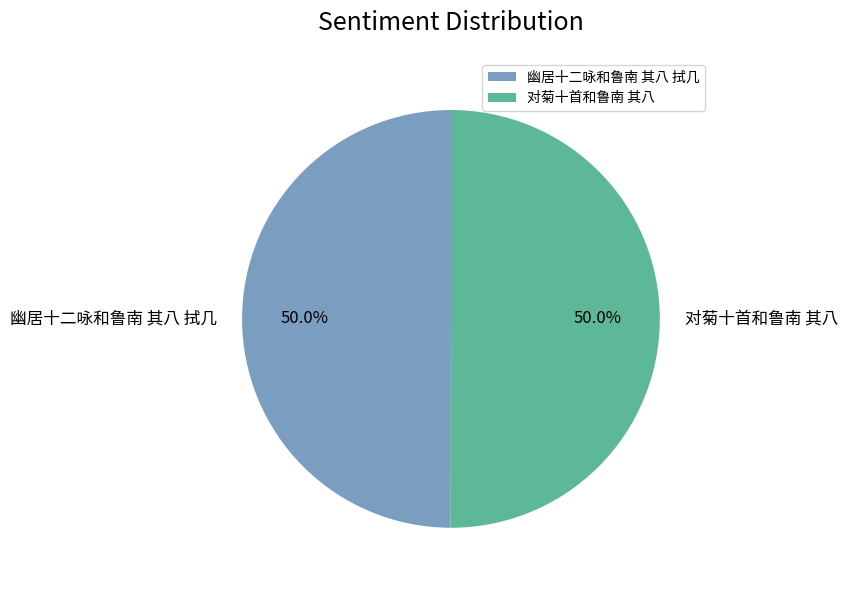

How many slices are in this pie chart?

2